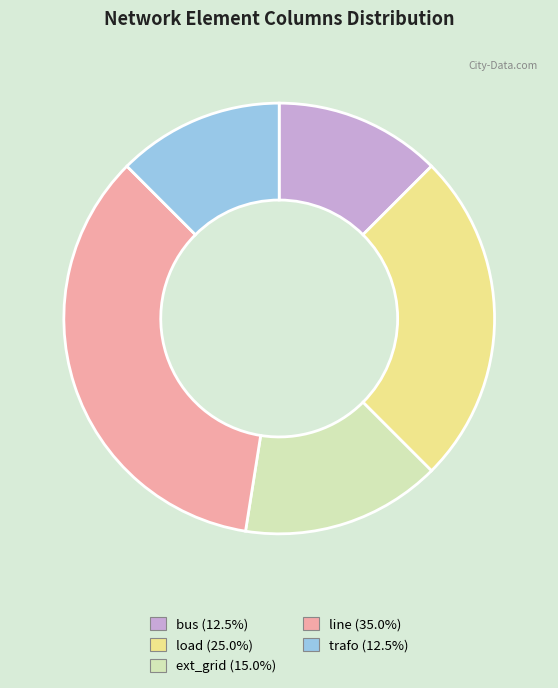

Approximately how many times larger is the value at ext_grid (15.0%) compared to bus (12.5%)?

1.2